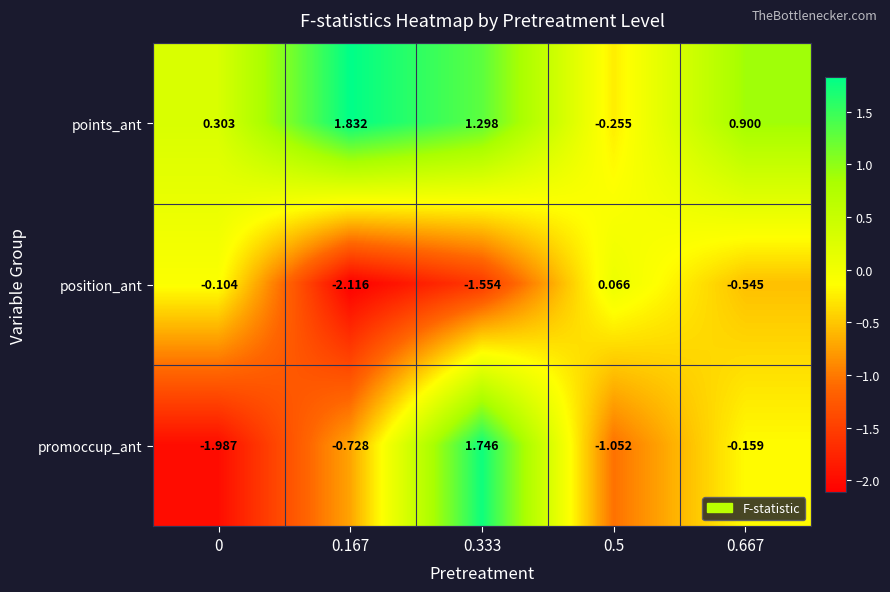

List the series in order of their peak value, highest first.

points_ant, promoccup_ant, position_ant